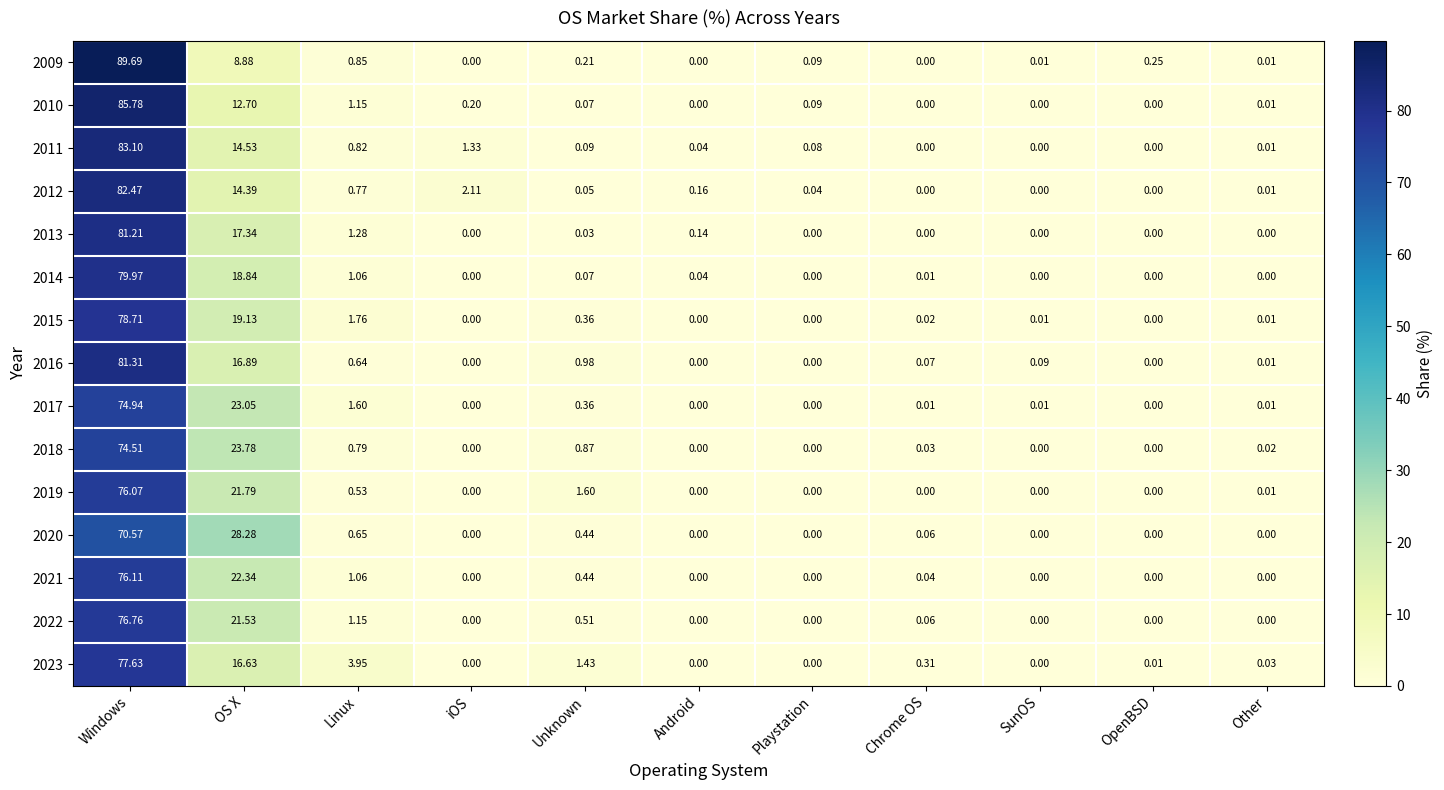

Is the value of 2023 at OS X greater than the value of 2009 at Linux?

Yes